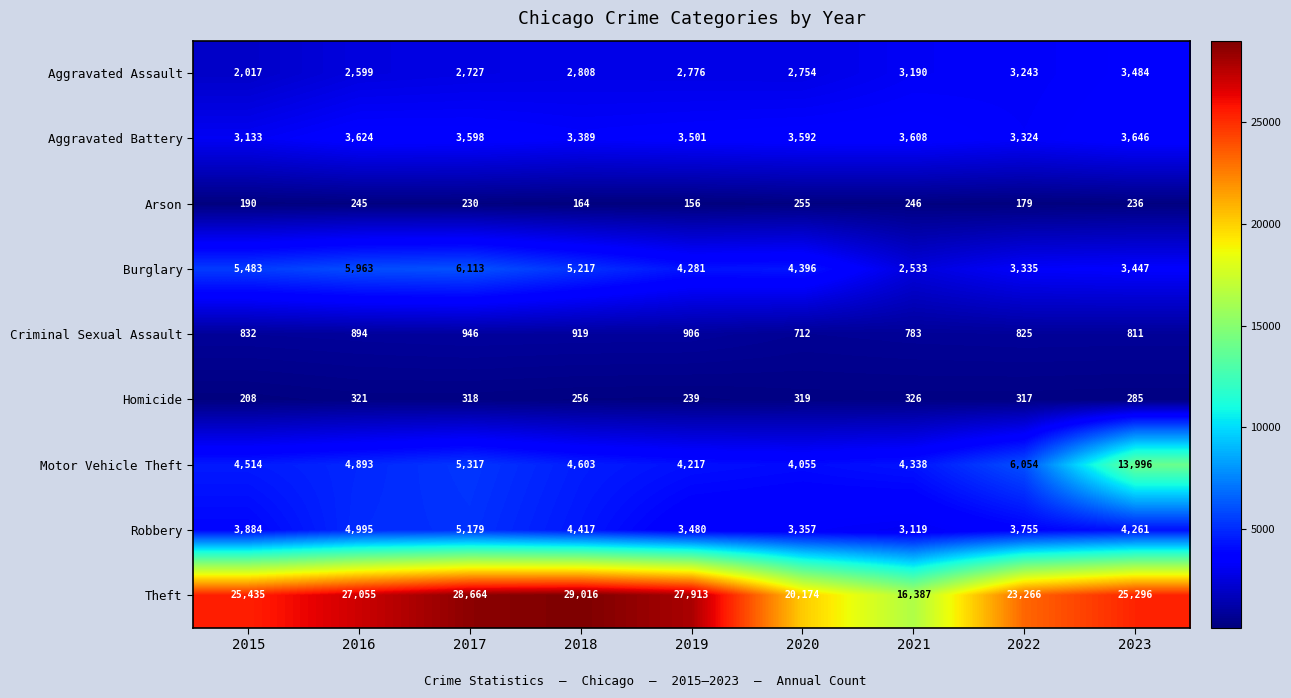

Between 2020 and 2022, which series saw the biggest shift?

Theft